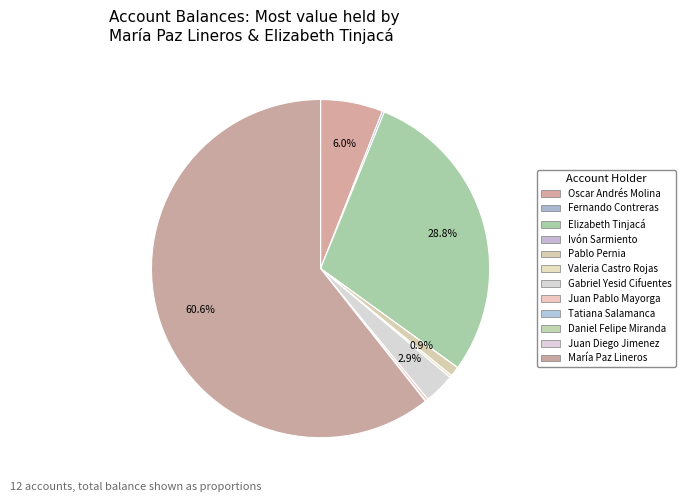

To the nearest percent, what is the difference between the Elizabeth Tinjacá and Juan Diego Jimenez slice percentages?

29%